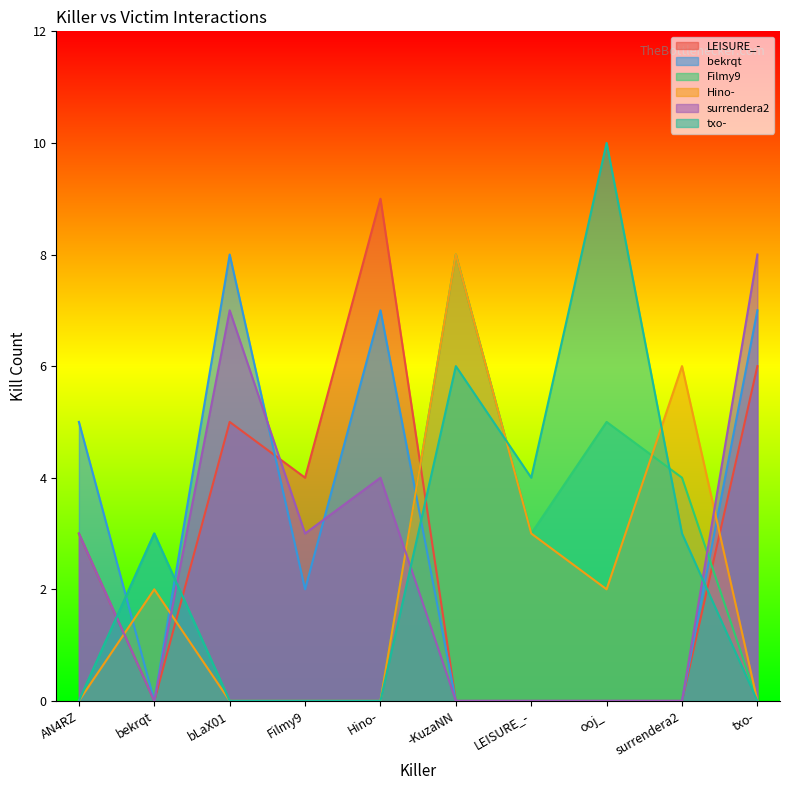

How many values in the bekrqt series exceed 2?

4